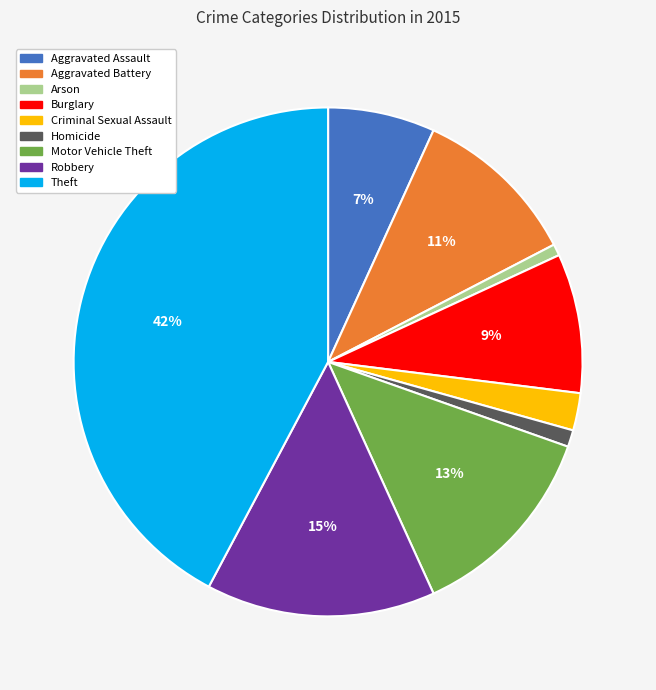

To the nearest percent, what is the average slice percentage?

11%